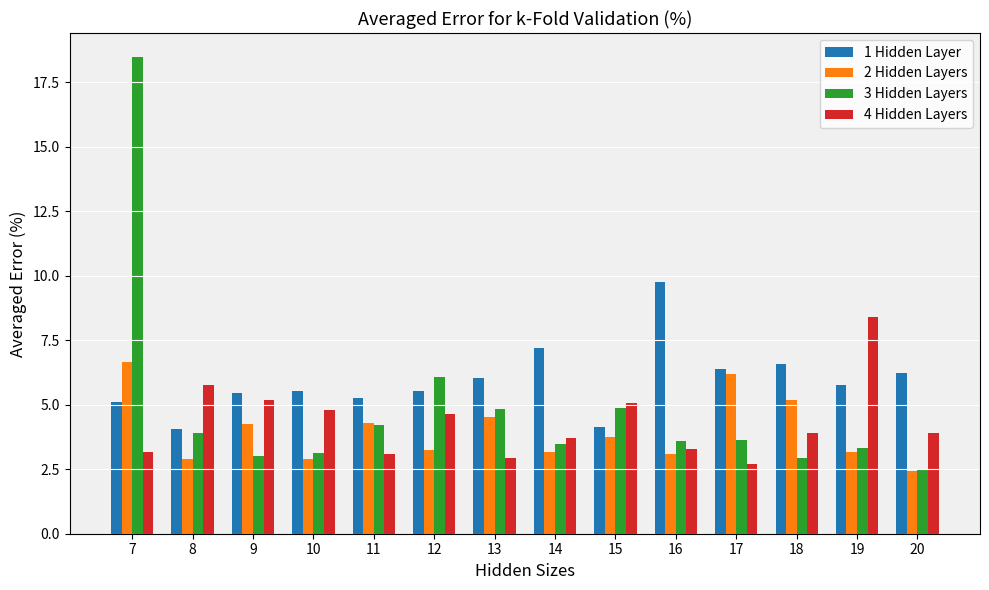

List the series in order of their overall mean, lowest first.

2 Hidden Layers, 4 Hidden Layers, 3 Hidden Layers, 1 Hidden Layer